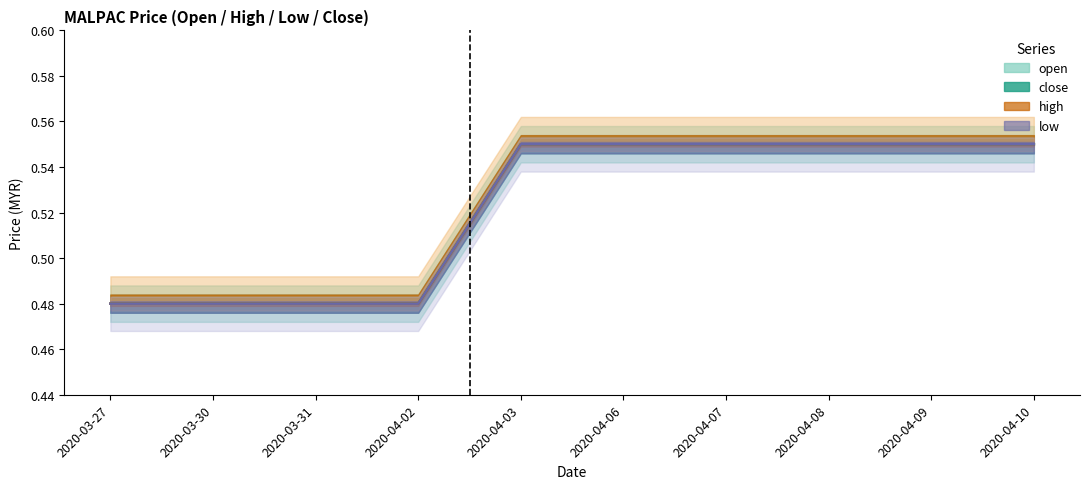

True or false: high has more than 2 interior local peaks.

False